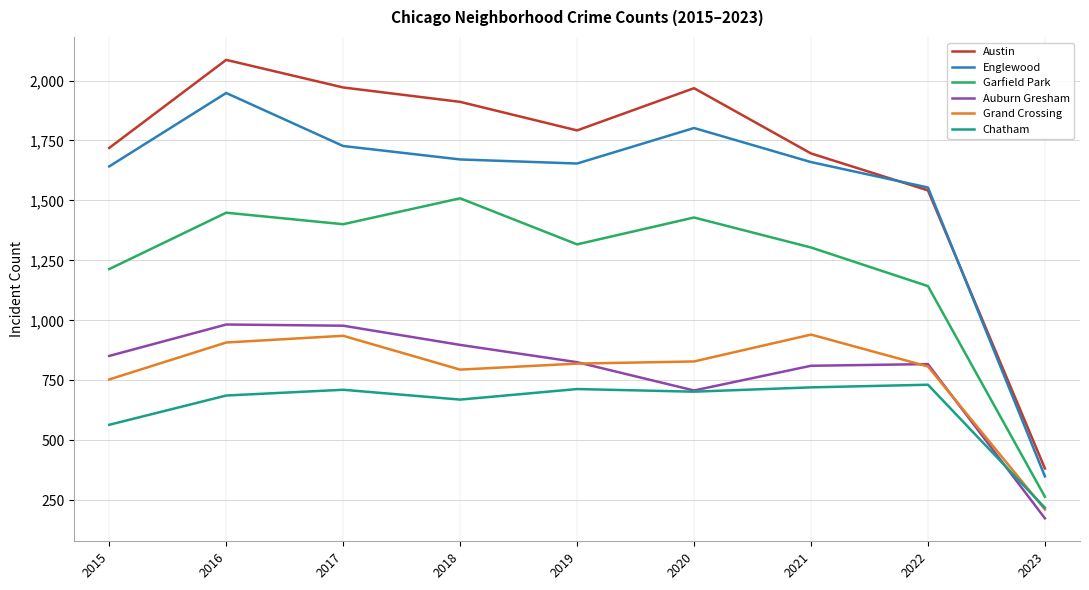

Which series has the largest range (max minus min)?

Austin